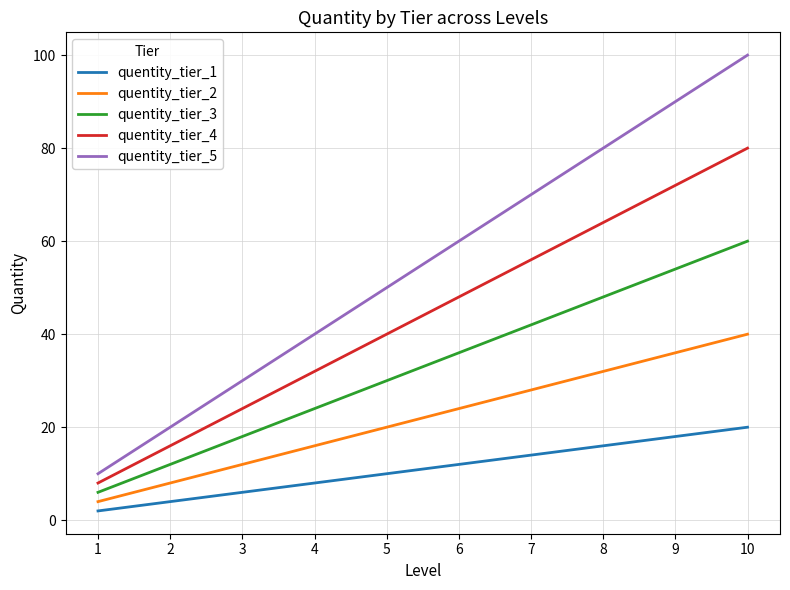

Is it true that quentity_tier_2 equals 61 at 10?

False